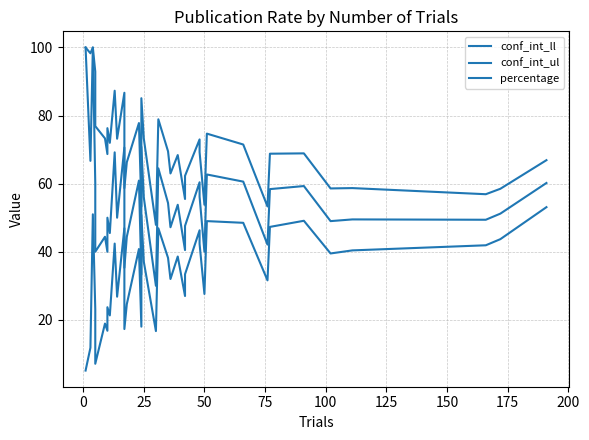

What are all the series names shown in the legend?

conf_int_ll, conf_int_ul, percentage